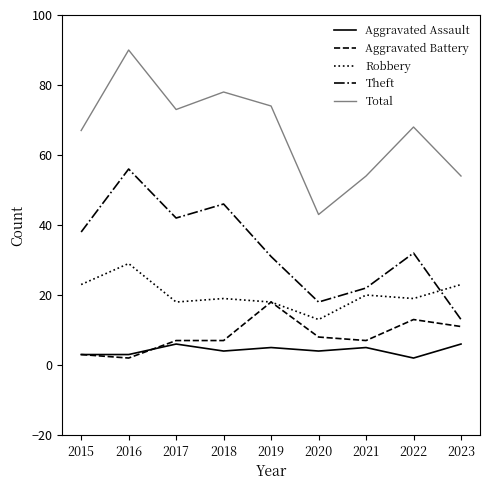

Is the value of Aggravated Assault at 2020 greater than the value of Total at 2017?

No